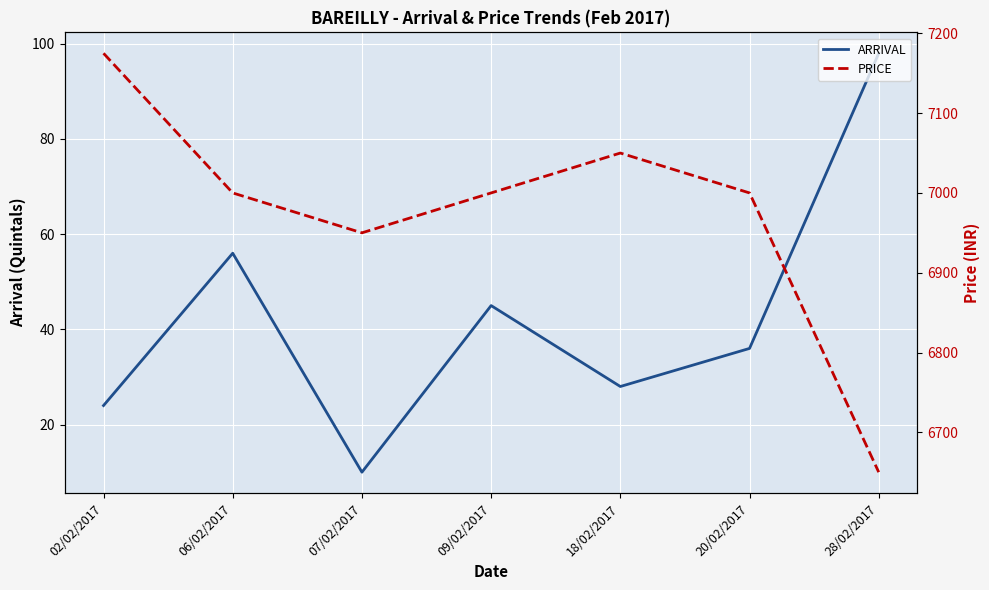

What is the smallest value displayed?

10